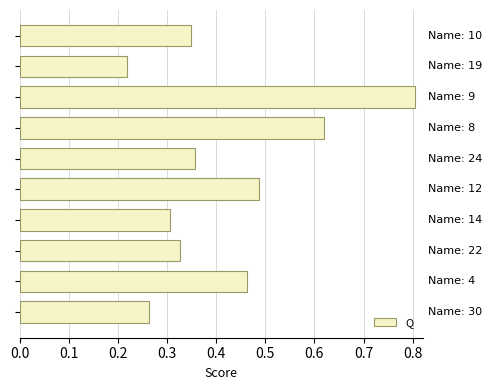

Are the bars grouped side by side (vs. stacked)?

No